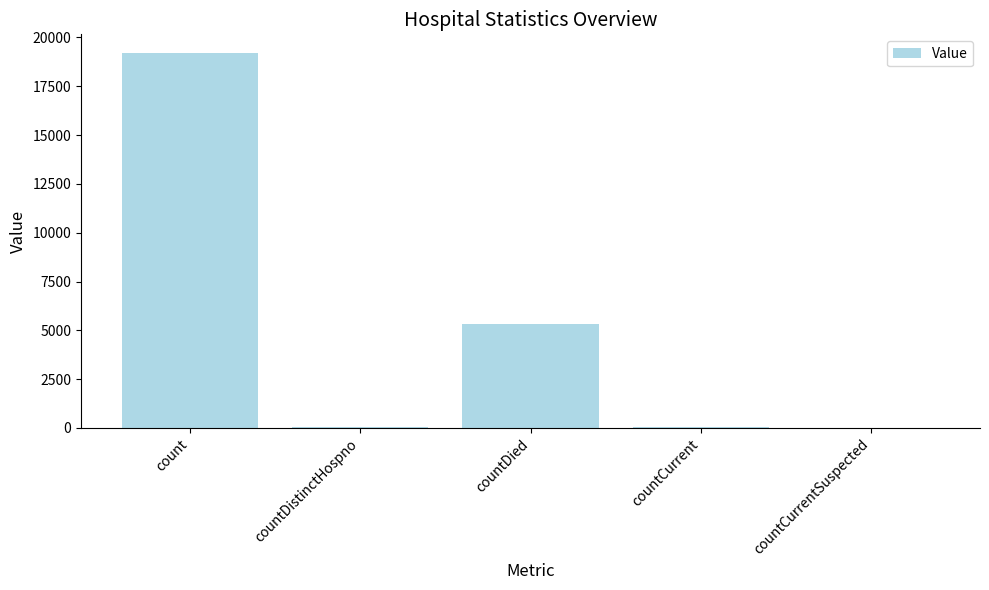

What is the greatest value displayed?

19201